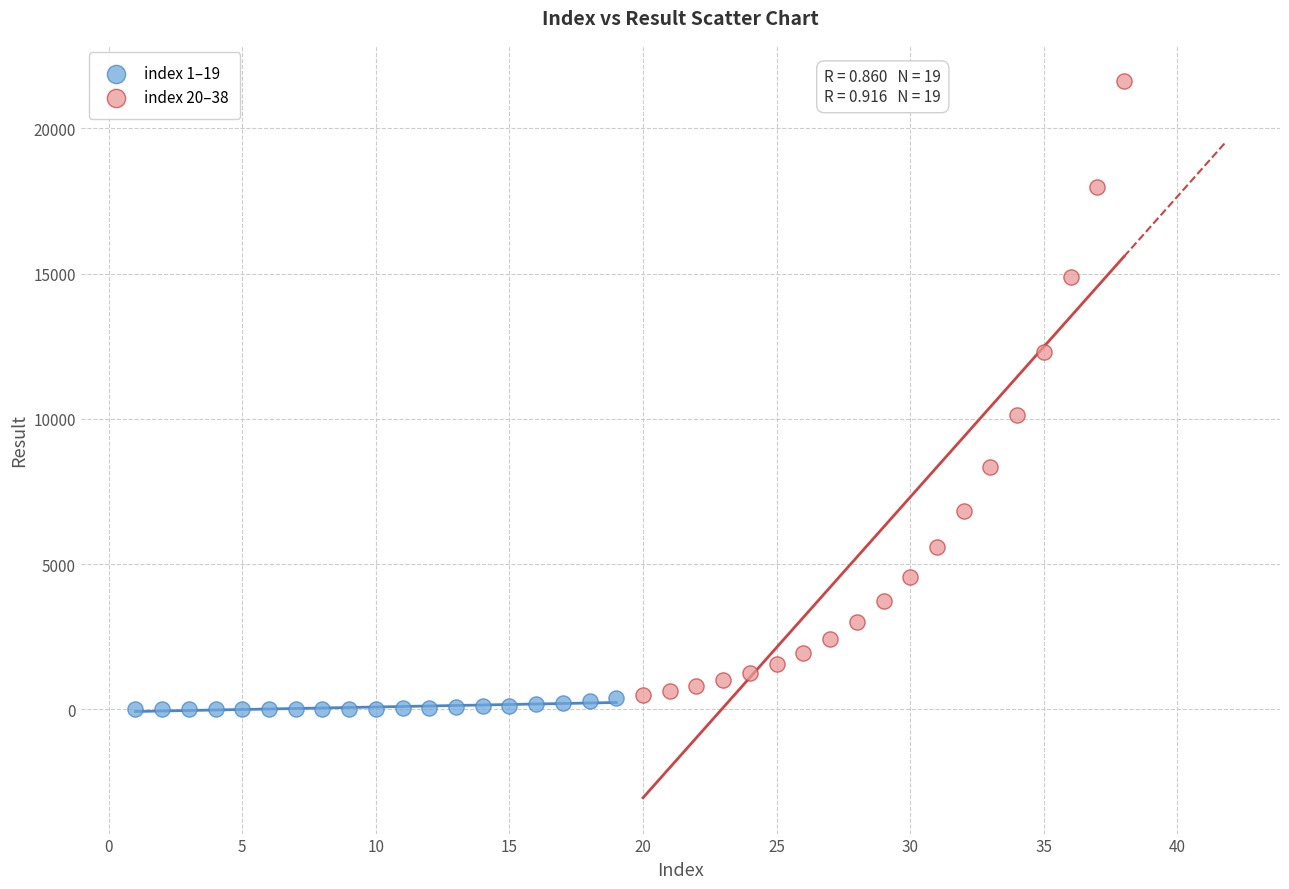

Which series reaches the maximum Y coordinate?

index 20–38